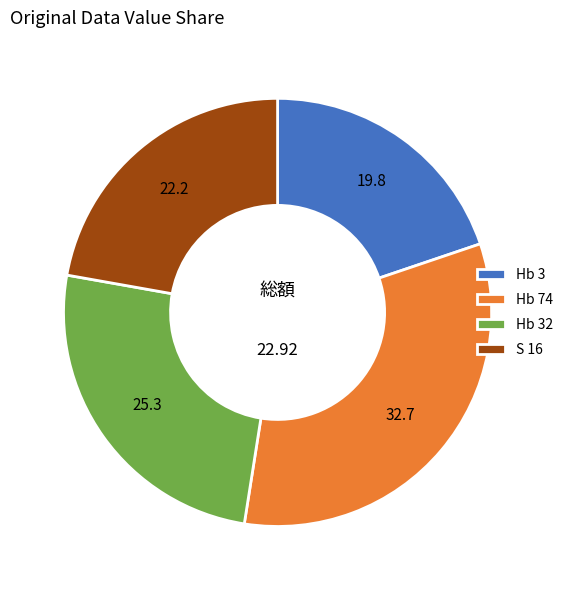

Rank the categories by value from lowest to highest.

Hb 3, S 16, Hb 32, Hb 74